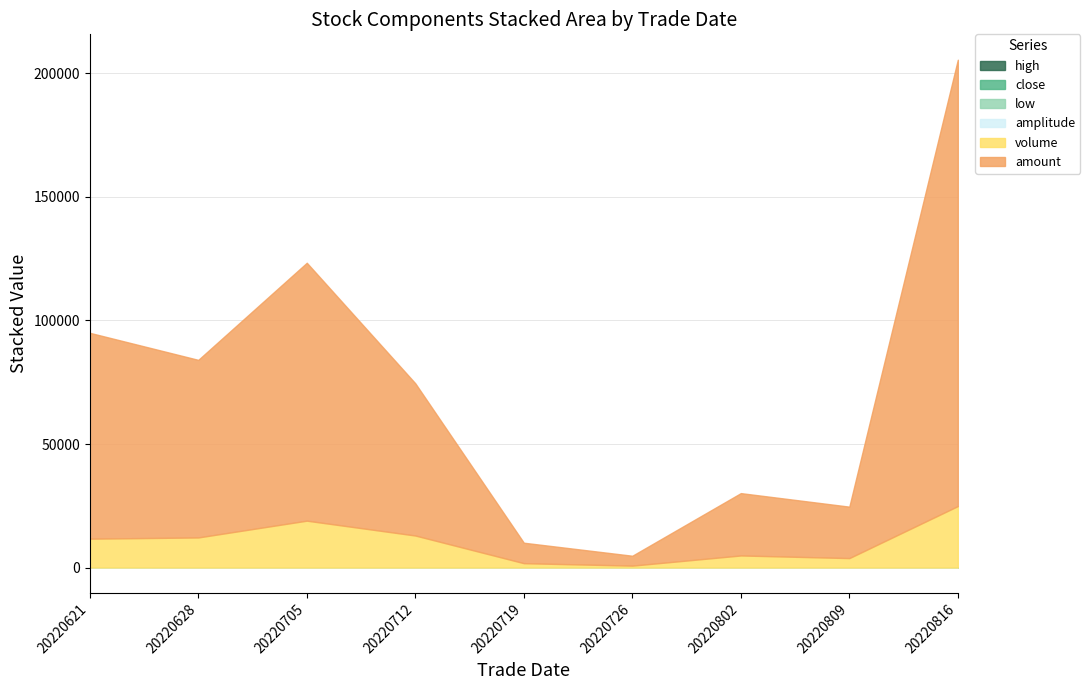

The amount series shows 12984.2 at 20220719. True or false?

False